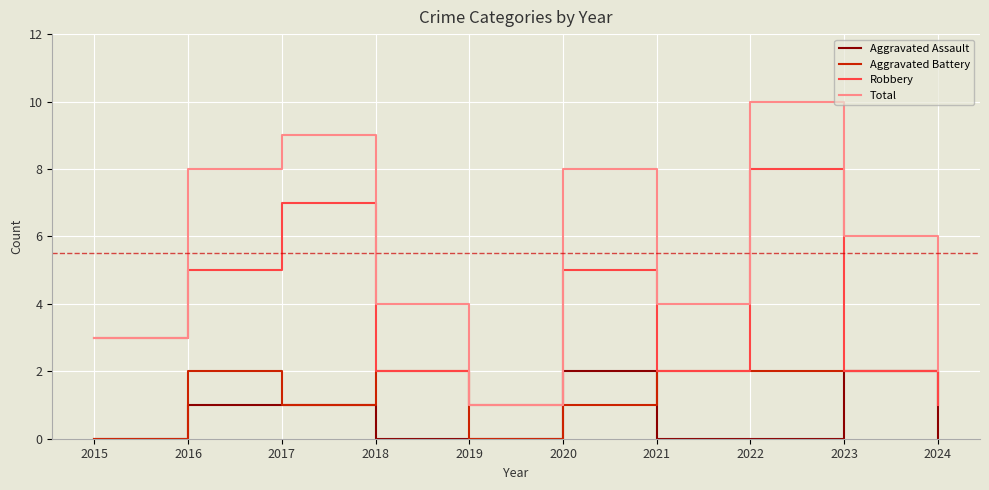

The value of Aggravated Battery at 2016 is 3. True or false?

False